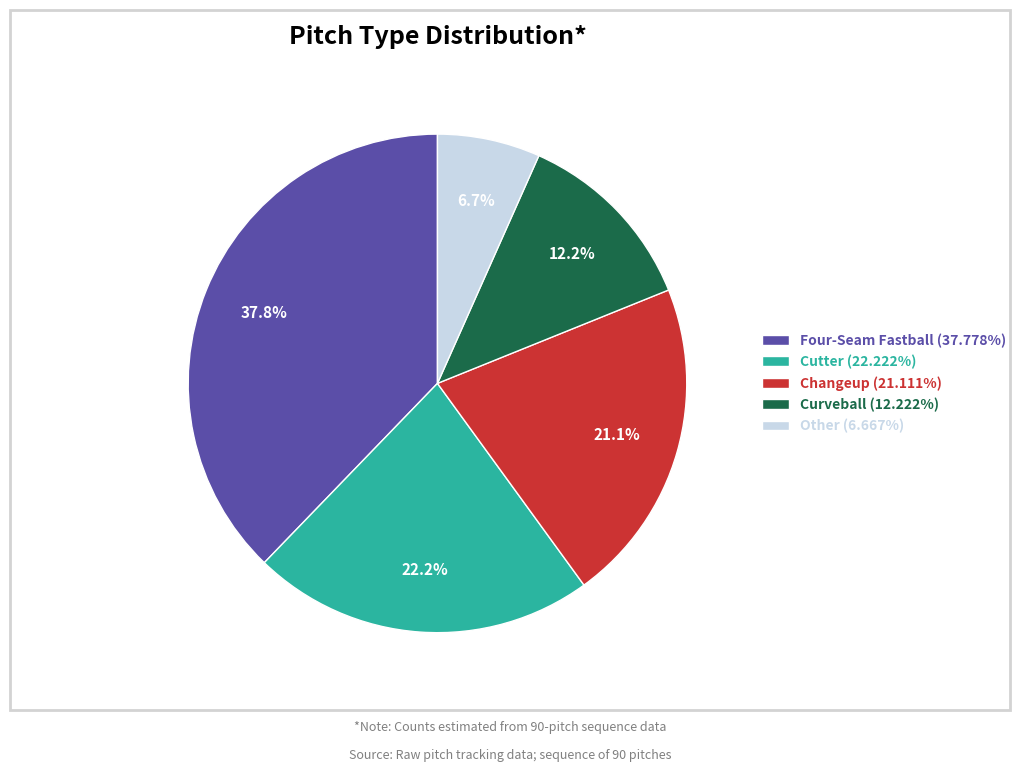

What is the largest slice in the pie chart?

Four-Seam Fastball